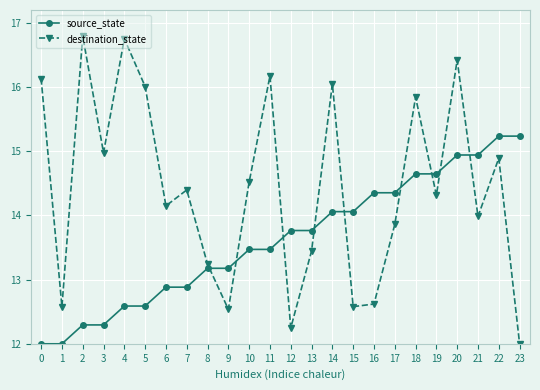

Which series ends up on top after the final intersection of destination_state and source_state?

source_state